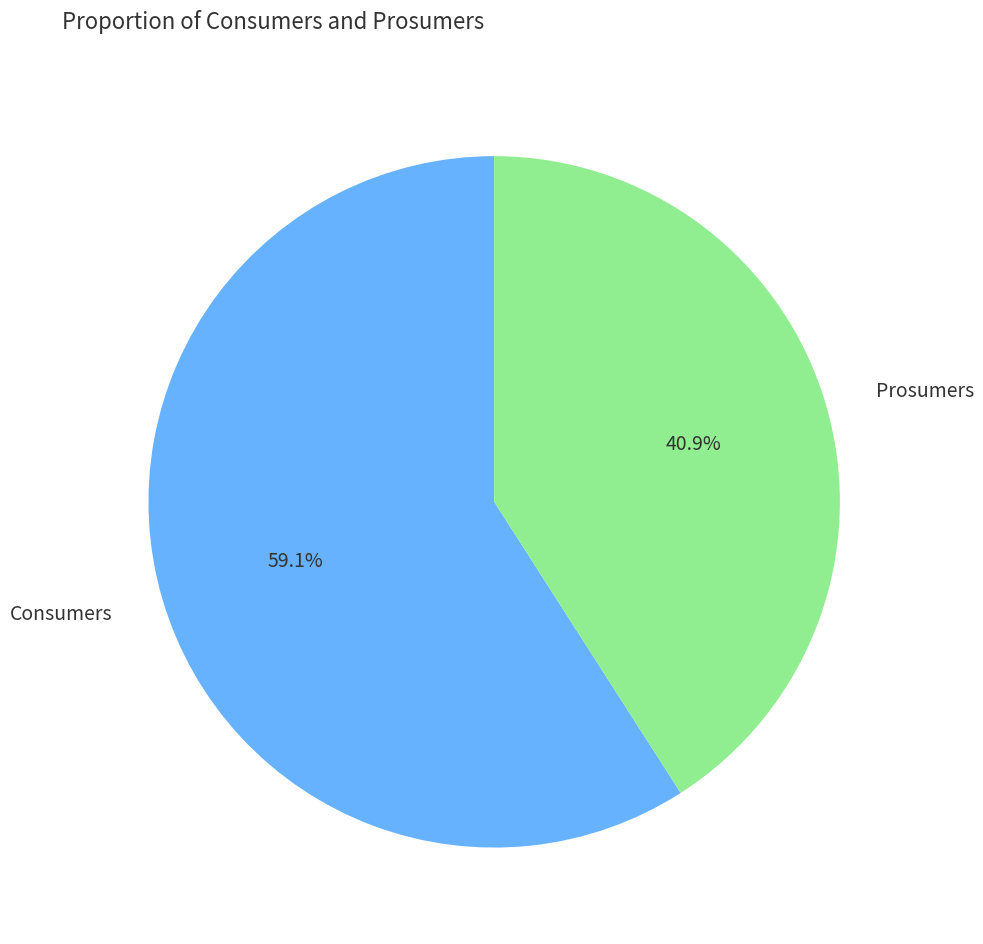

True or false: Prosumers accounts for 41% of the total.

True